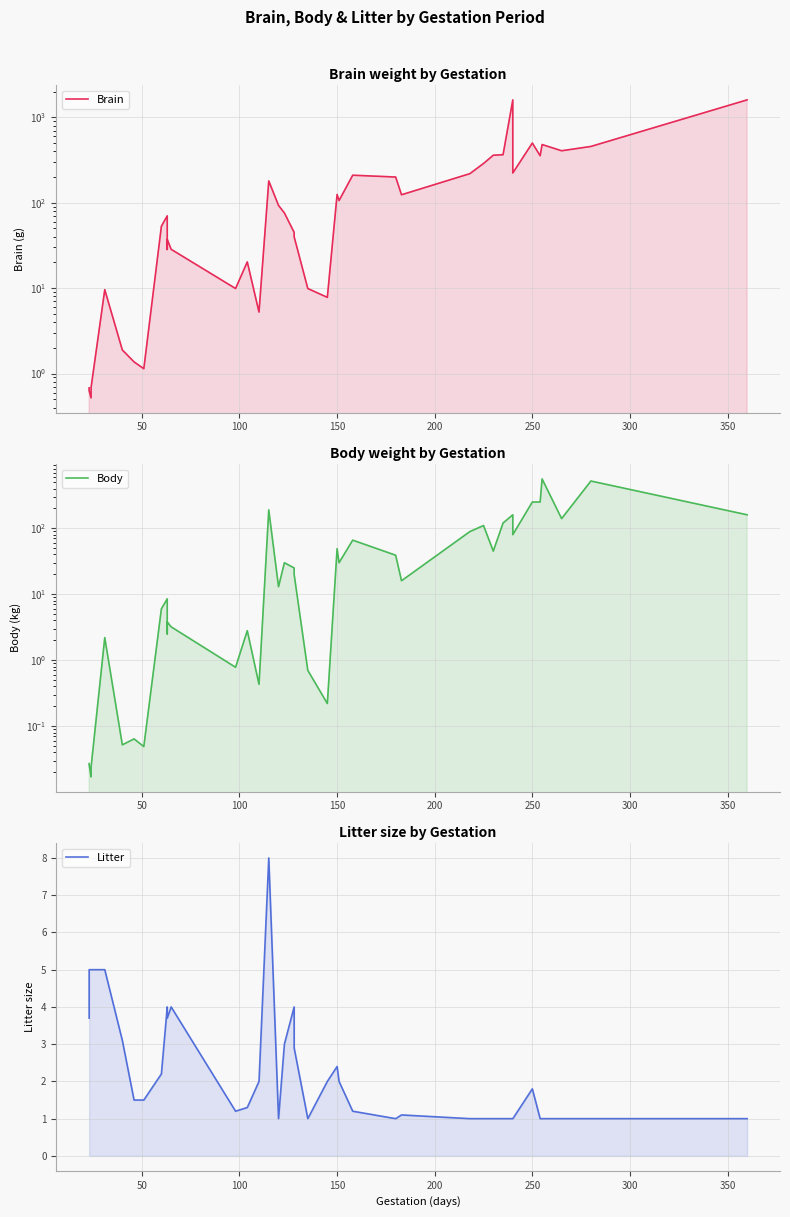

In Litter, how many points are lower than both neighbors (excluding endpoints)?

5